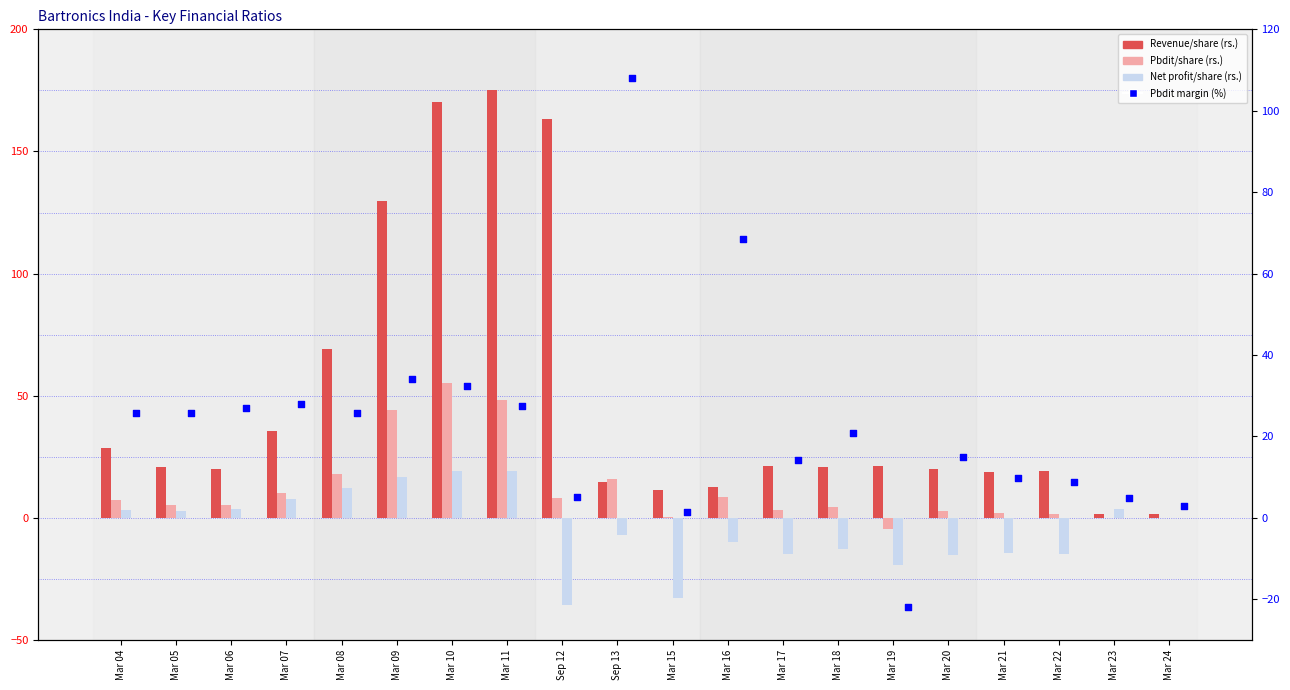

Which series contains the lowest Y value?

Net profit/share (rs.)